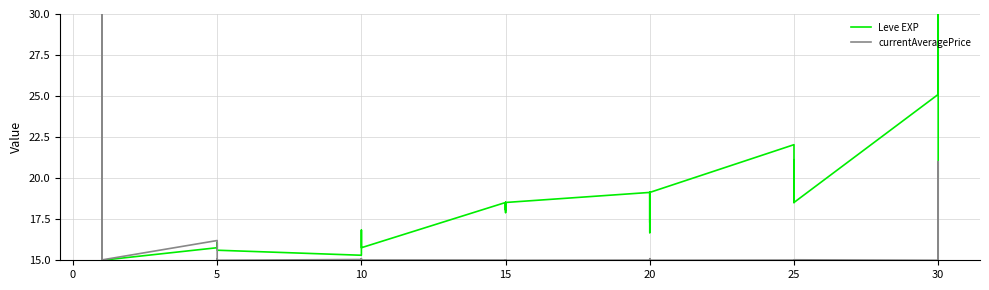

List the series in order of their peak value, lowest first.

Leve EXP, currentAveragePrice